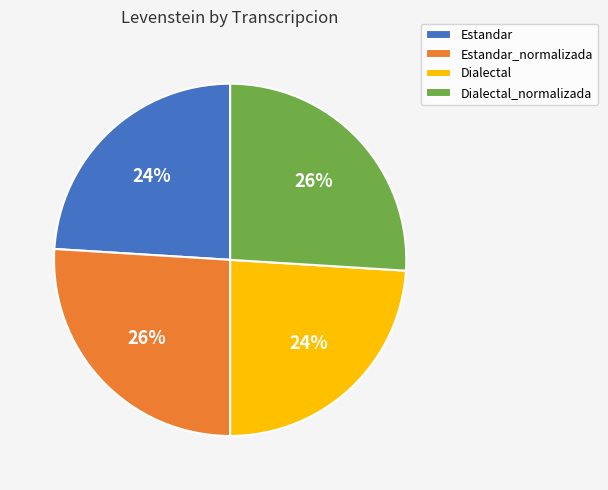

How many slices are in this pie chart?

4